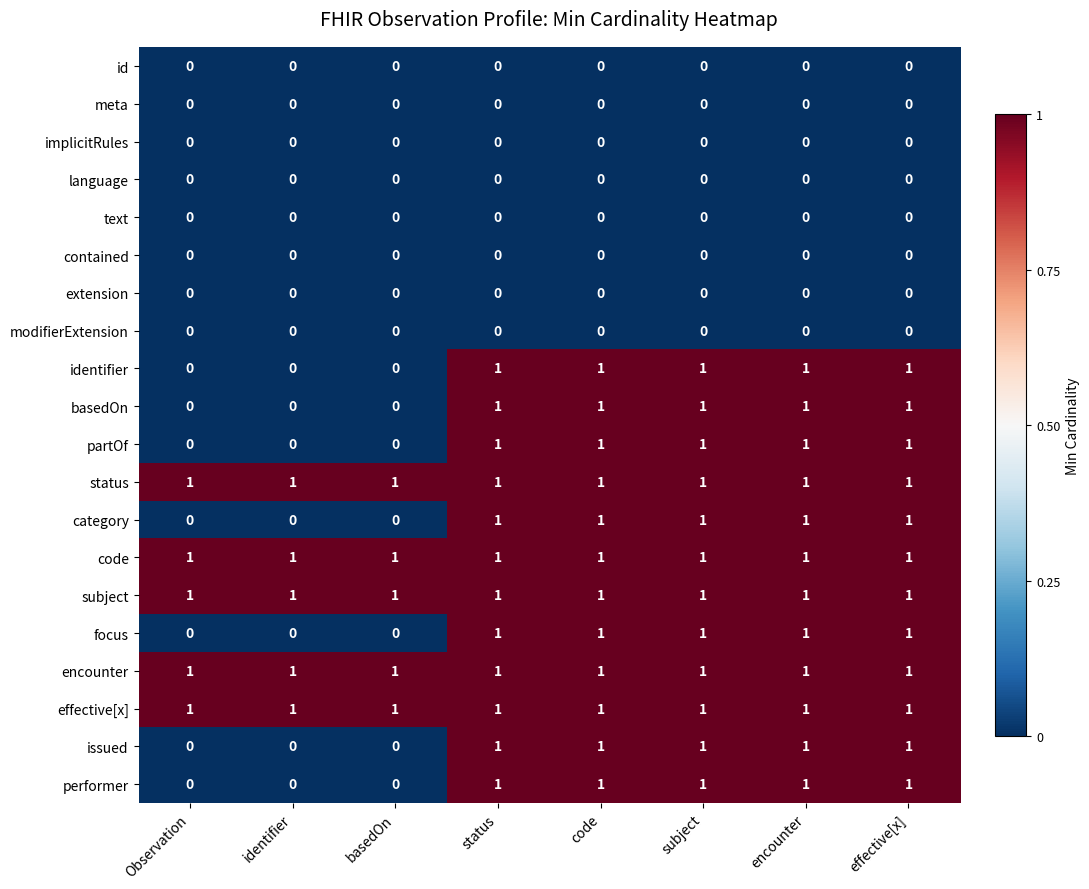

How many basedOn values are between 0 and 1?

8